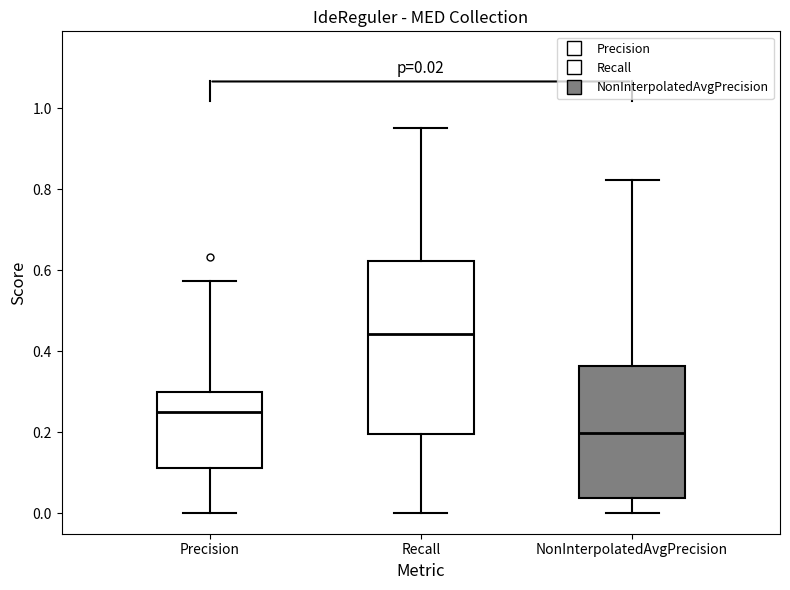

Comparing the boxes themselves (not the whiskers), which one is the tallest?

Recall